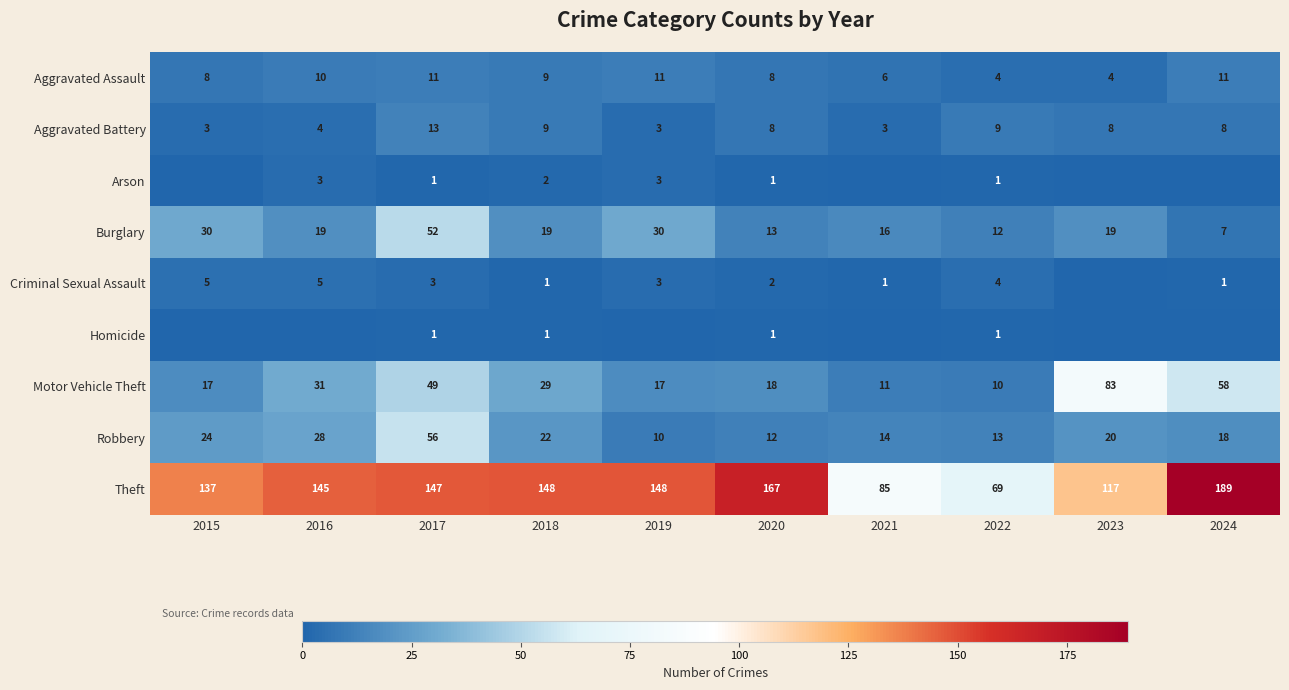

What is the total value across all series at 2017?

333